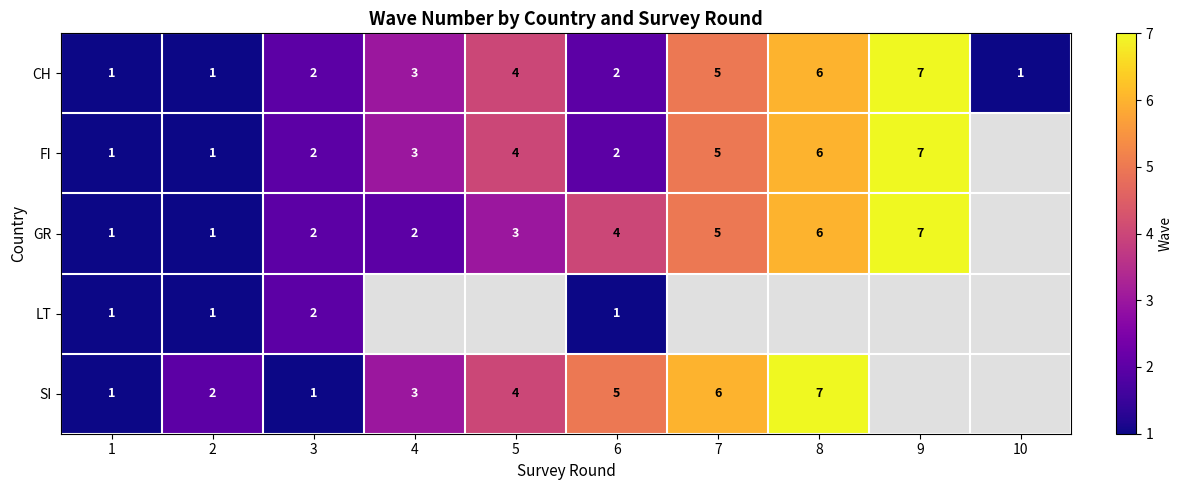

The value of FI at 5 is 2. True or false?

False